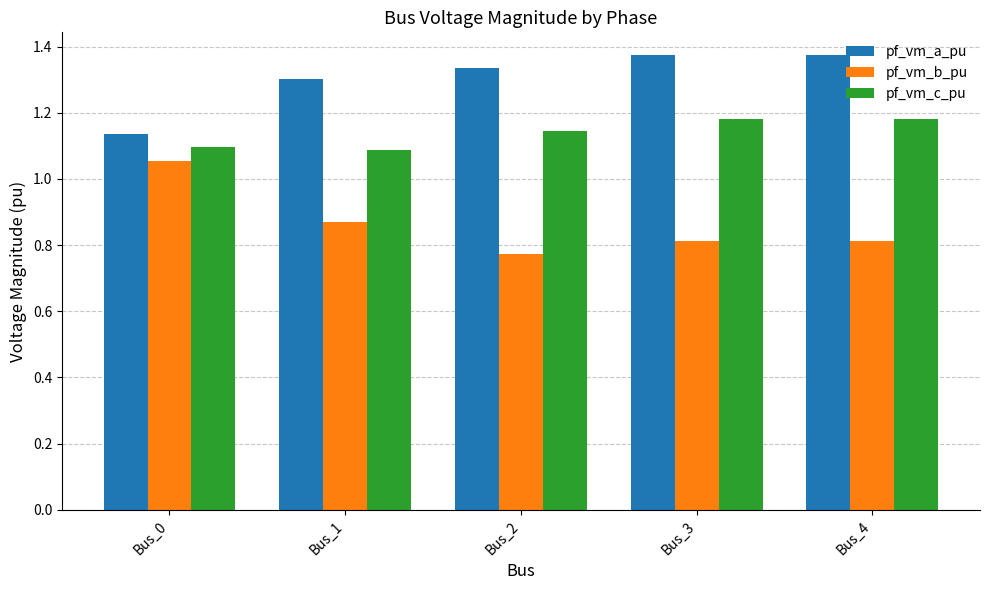

Rank the series by their average value, from highest to lowest.

pf_vm_a_pu, pf_vm_c_pu, pf_vm_b_pu